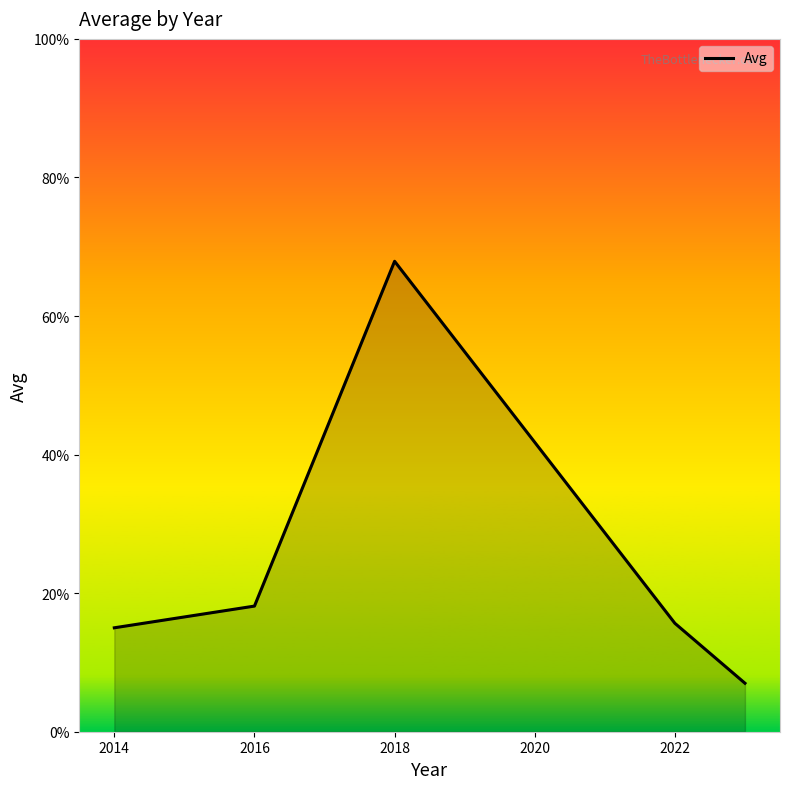

Does the chart have visible grid lines?

No